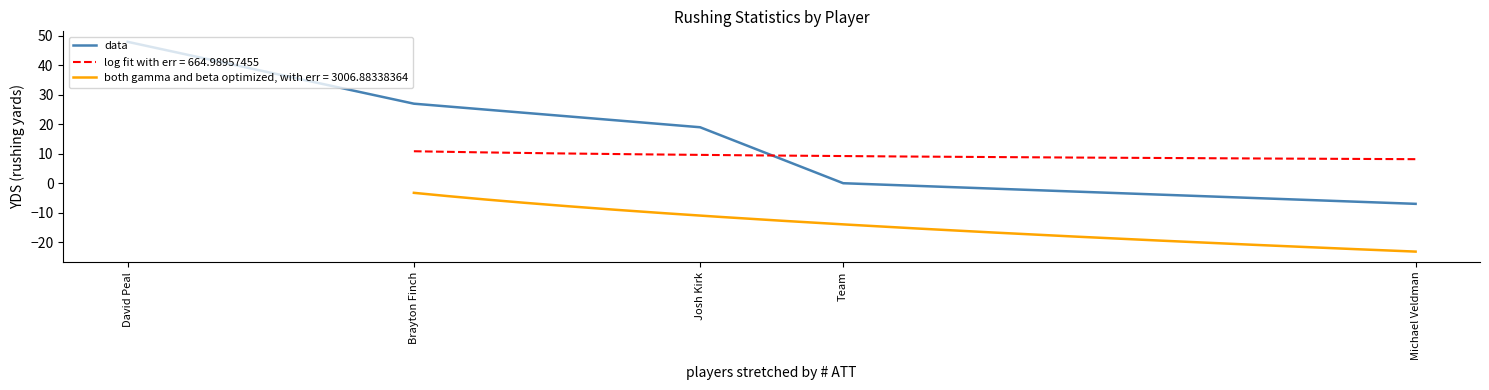

Which has a higher value, Team or Brayton Finch?

Brayton Finch